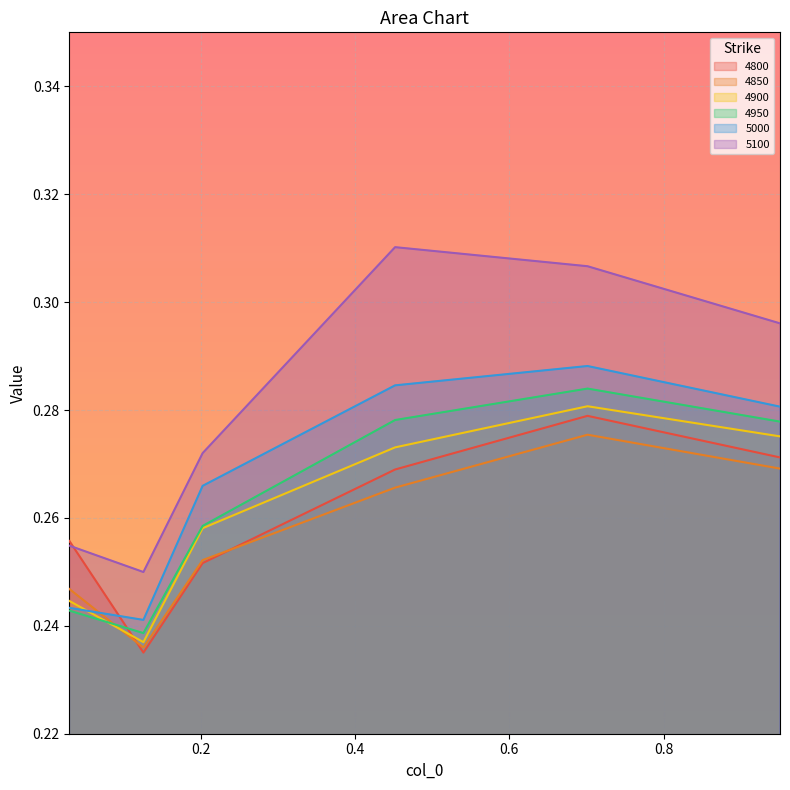

How many data points does each series have?

6